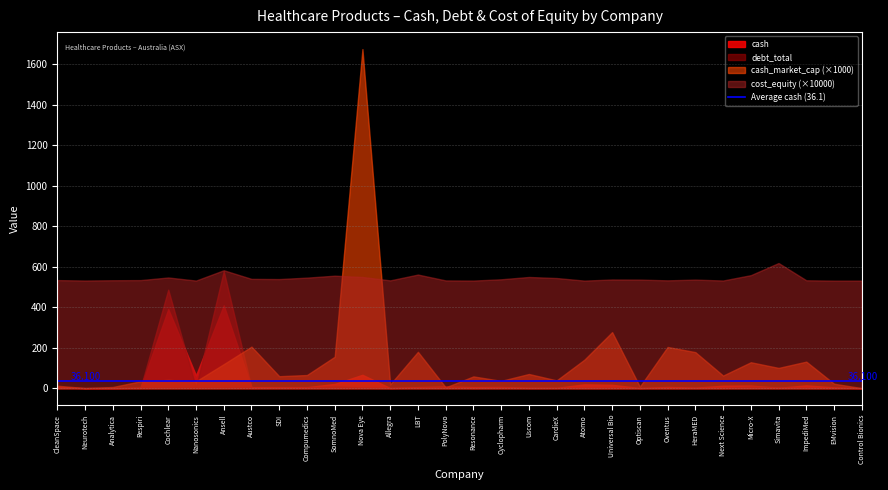

Between Ansell and Oventus, which series saw the biggest shift?

debt_total